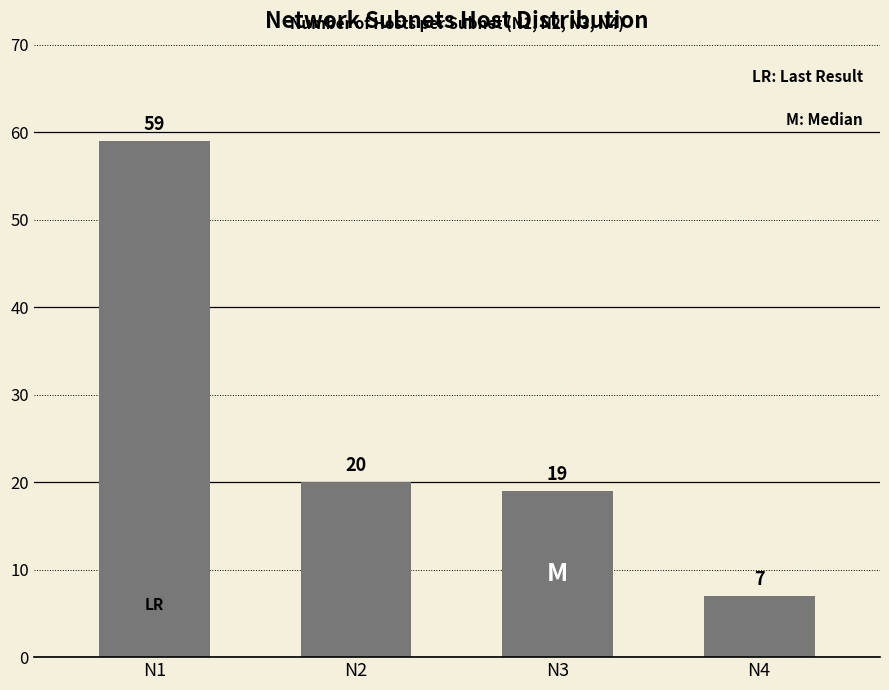

Reading right to left, extract all data points from this chart.

N4=7	N3=19	N2=20	N1=59